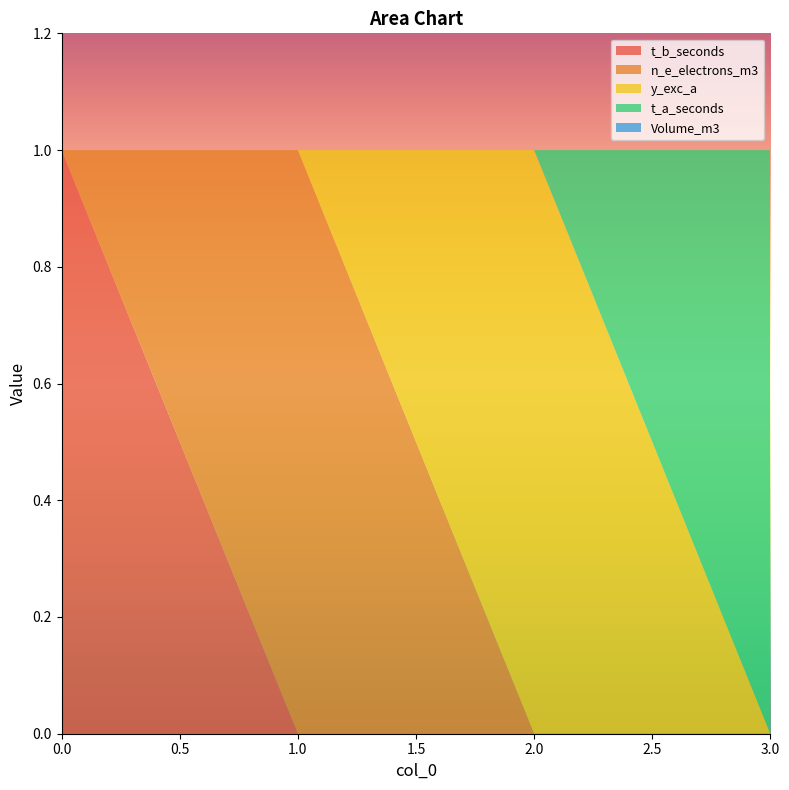

Reading left to right, list all the values displayed in this chart.

t_b_seconds: 1	0	0	0
n_e_electrons_m3: 0	1	0	0
y_exc_a: 0	0	1	0
t_a_seconds: 0	0	0	1
Volume_m3: 0	0	0	0